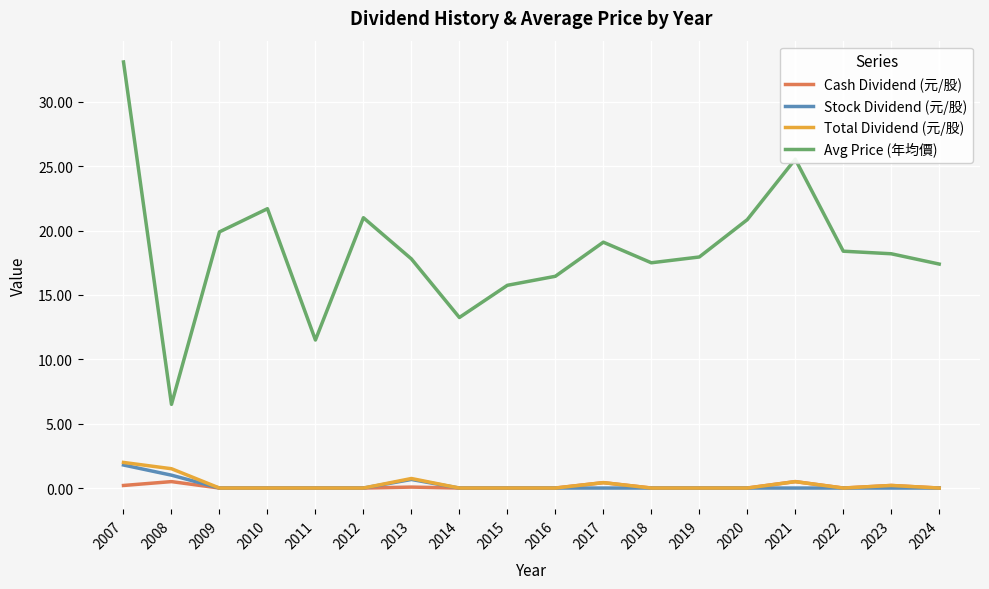

Is the value of Cash Dividend (元/股) at 2008 greater than the value of Avg Price (年均價) at 2023?

No